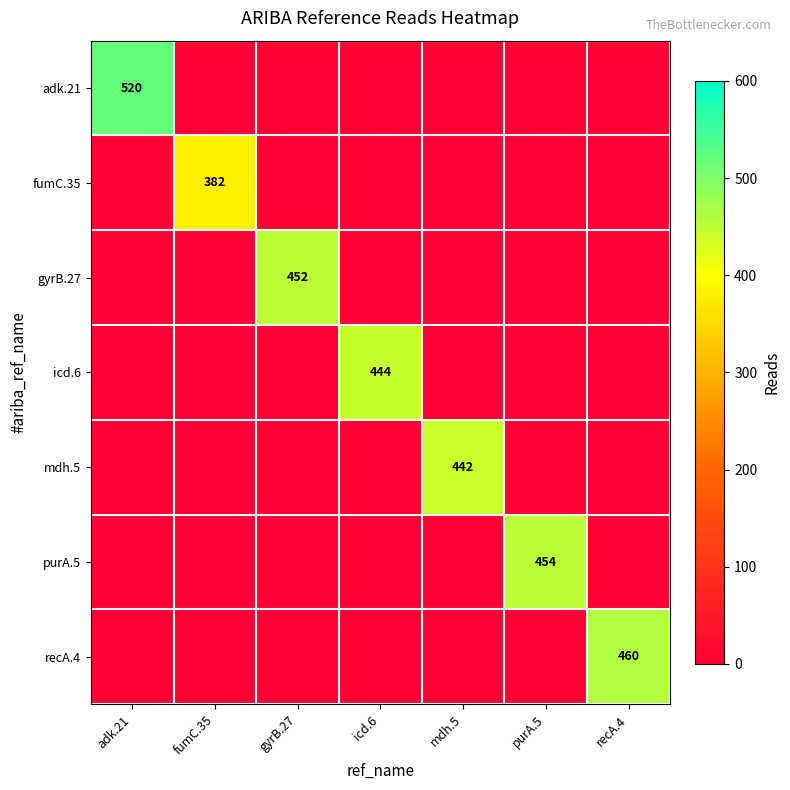

True or false: purA.5 has a value of 454 at purA.5.

True